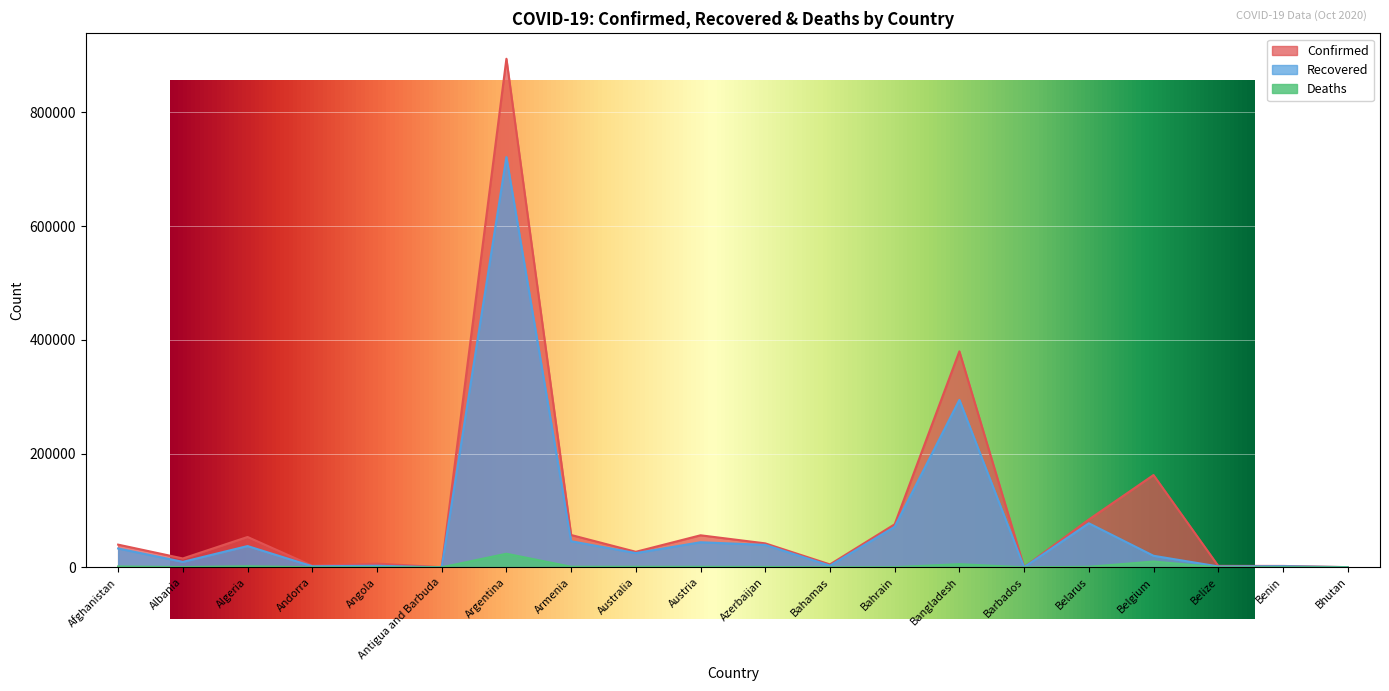

How many data points in Recovered are less than 25013?

10